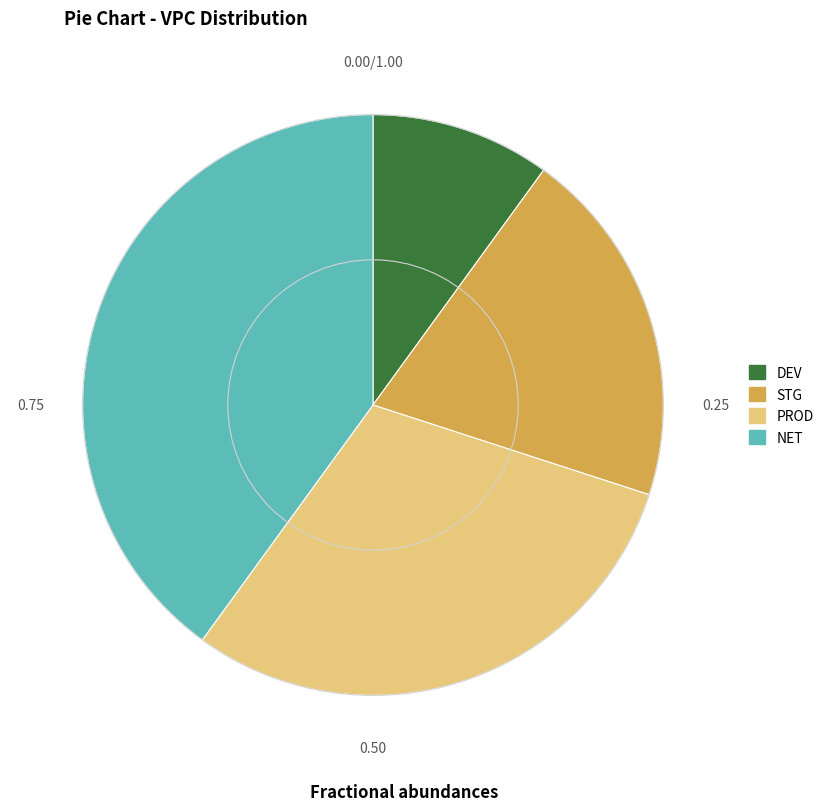

Which slice is the smallest?

DEV